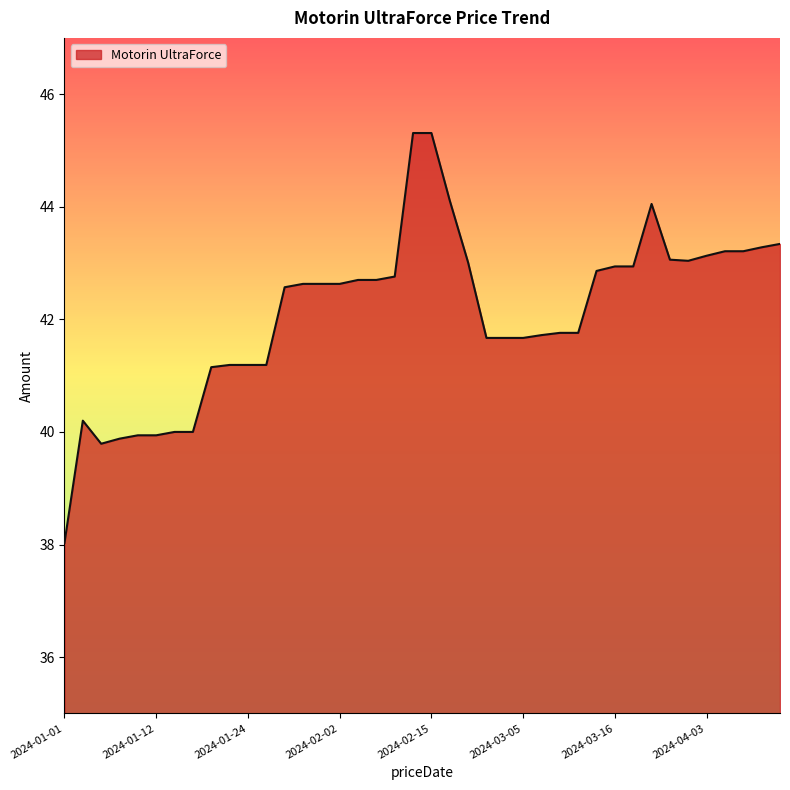

What is the difference between the maximum and minimum values?

7.3